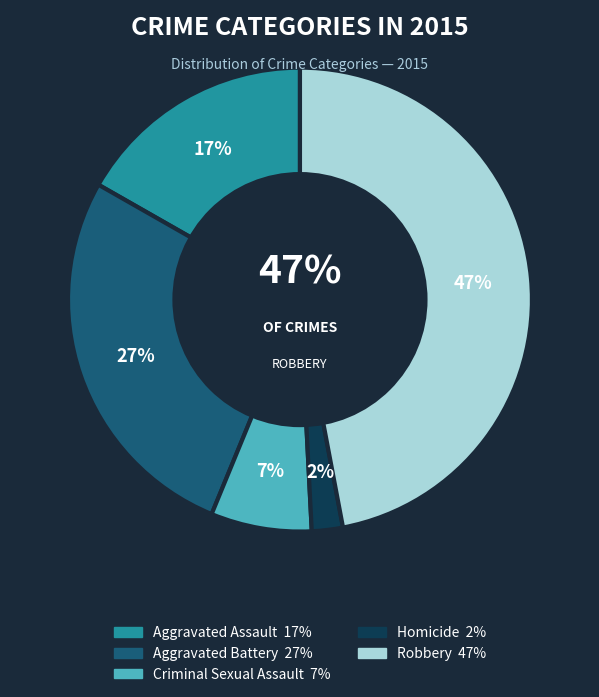

To the nearest percent, what percentage of the pie is Aggravated Battery?

27%